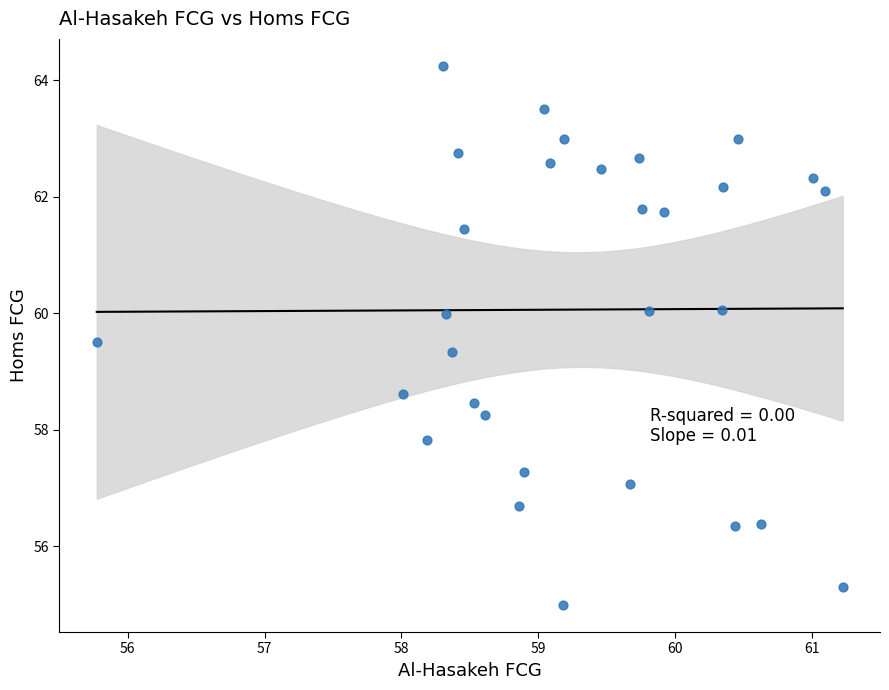

What is the range of Y values (max minus min)?

9.3